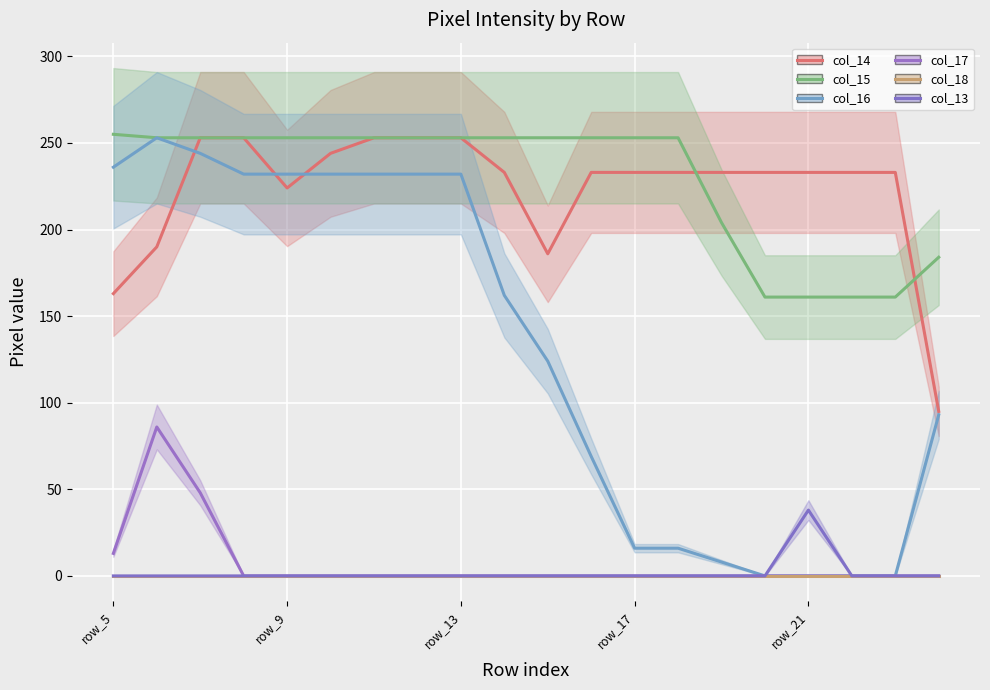

How many lines are shown in the chart?

6